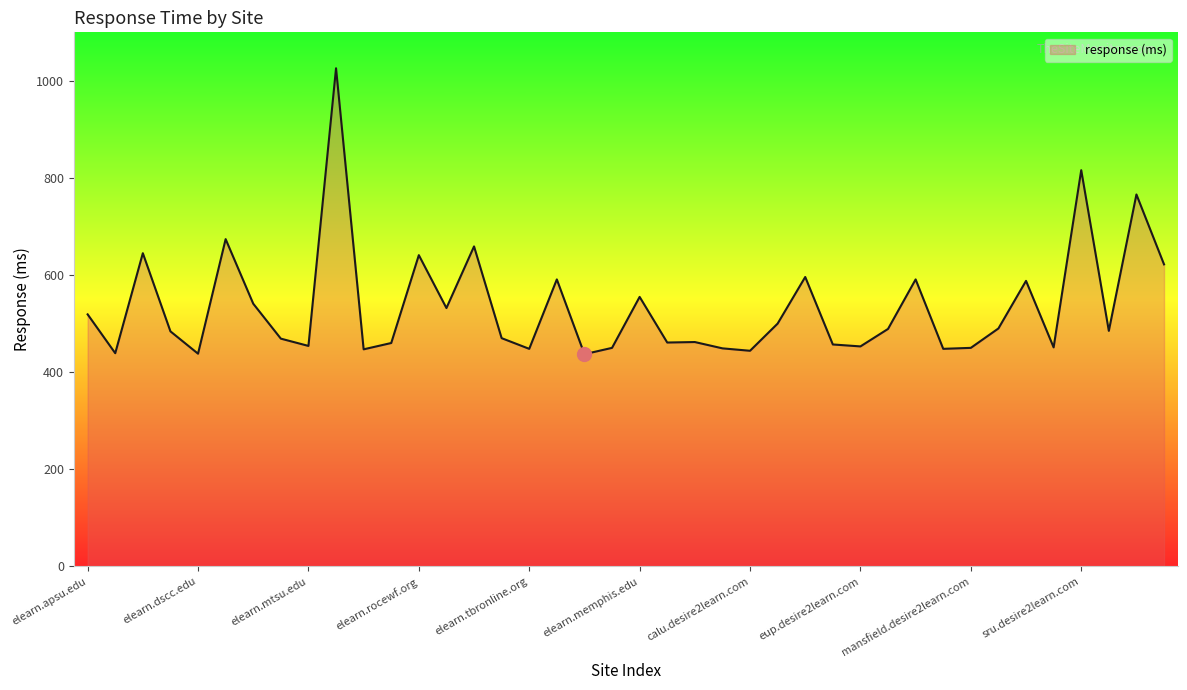

What is the difference between the maximum and minimum values?

589